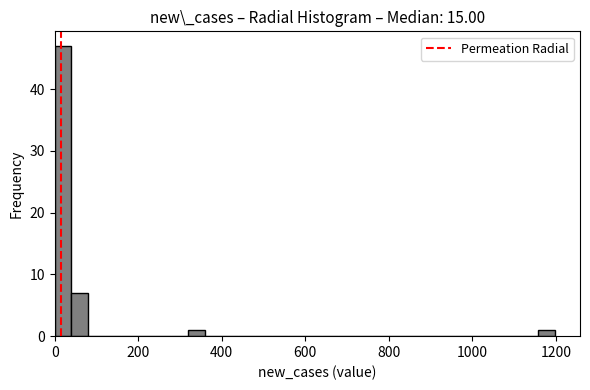

Read against the x-axis, roughly where is the centre of the tallest bar?

20